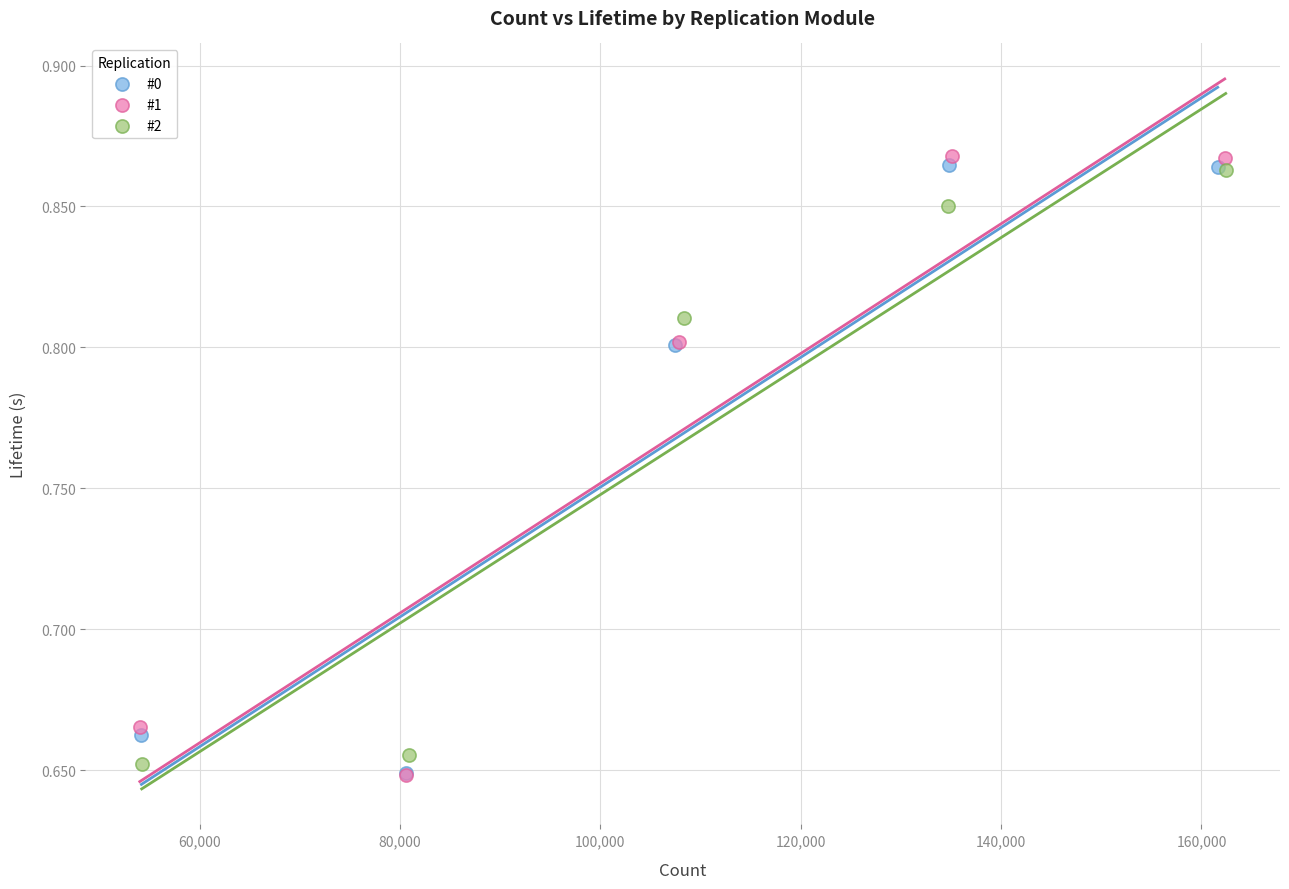

Which series contains the highest Y value?

#1